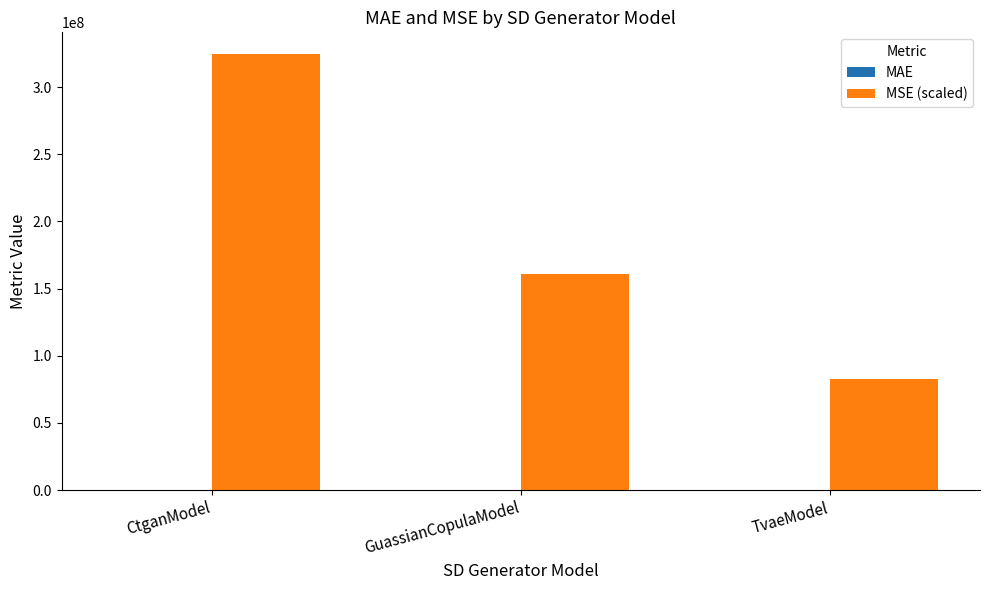

The value of MSE (scaled) at CtganModel is 168368092.0. True or false?

False